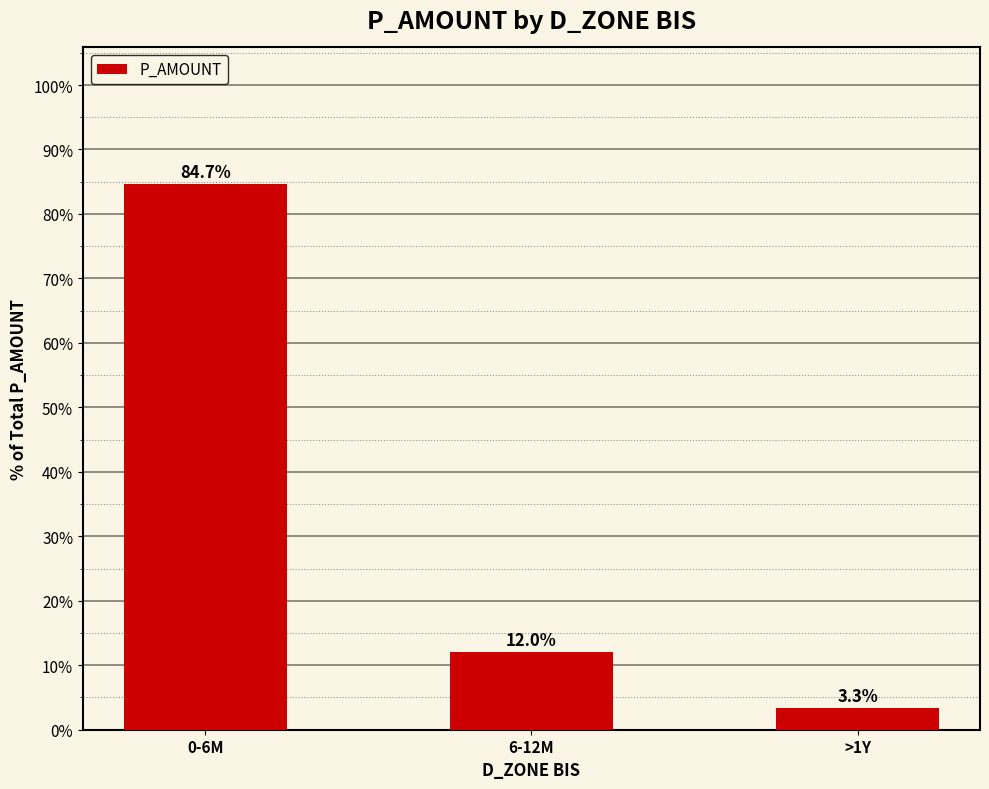

Where is the data nearest to the value 43?

6-12M